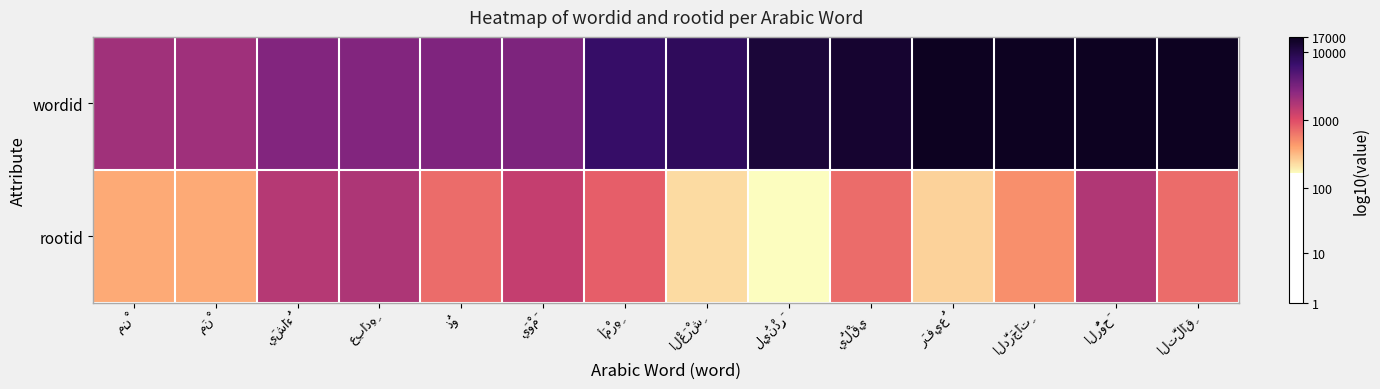

What is the maximum value shown in the chart?

4.2